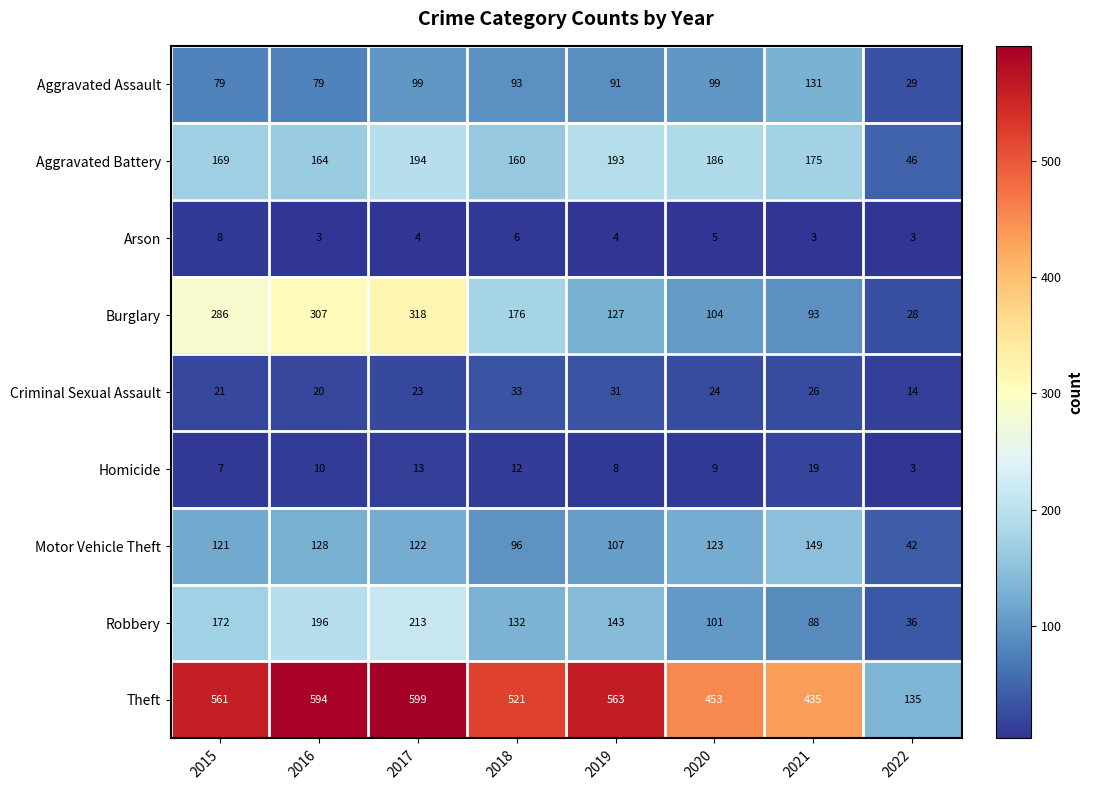

Which label corresponds to the largest value in the chart?

2017